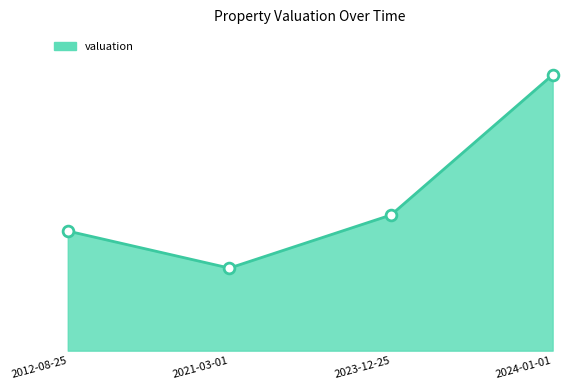

Approximately how many times larger is the value at 2023-12-25 compared to 2021-03-01?

1.6